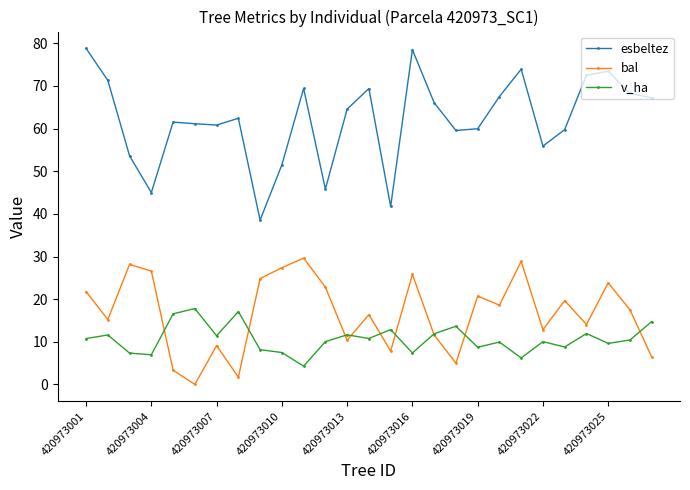

Is this an area chart (filled region under the line)?

No